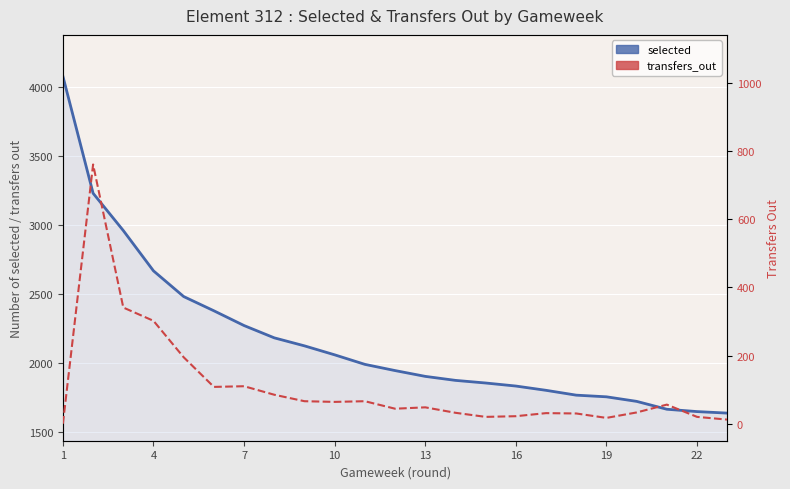

In transfers_out, how many points are lower than both neighbors (excluding endpoints)?

5